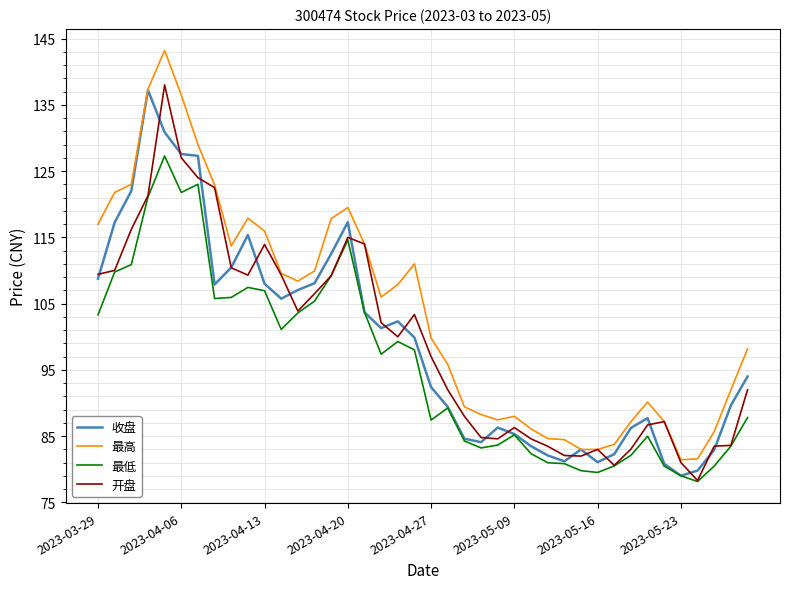

Which series has the largest range (max minus min)?

最高